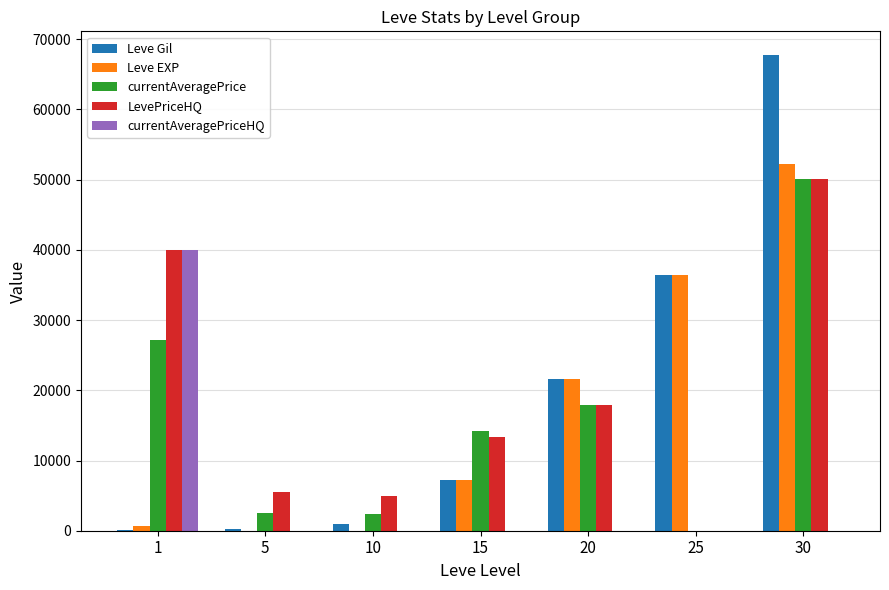

What is the spread (max minus min) of values at 25?

36390